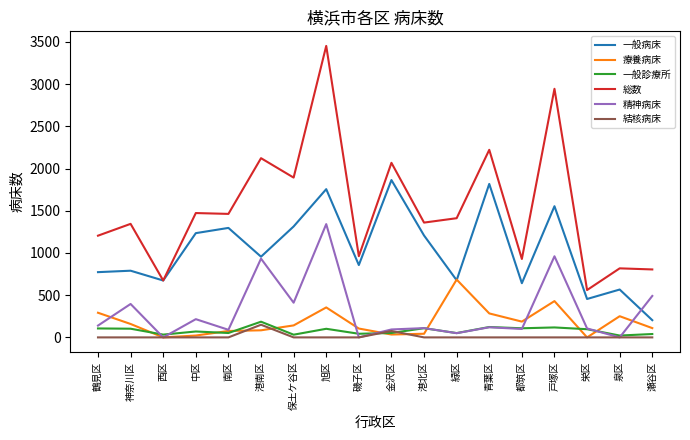

What is the sum of all 一般診療所 values?

1447